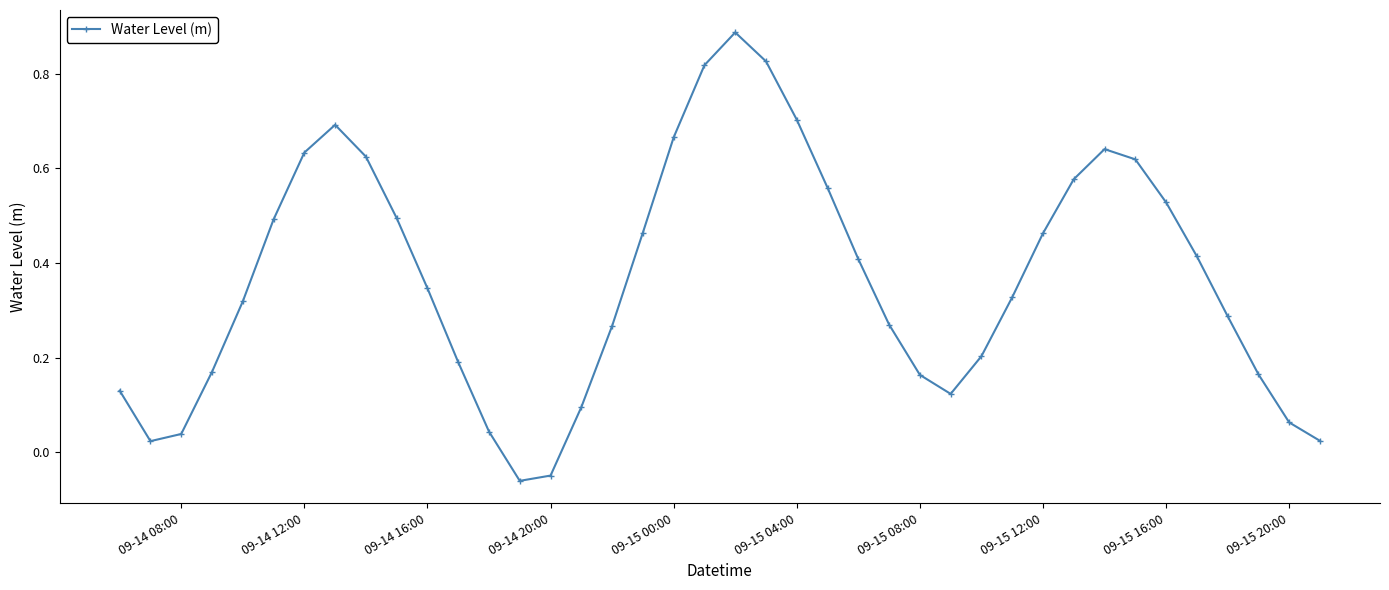

What is the sum of all values?

14.6